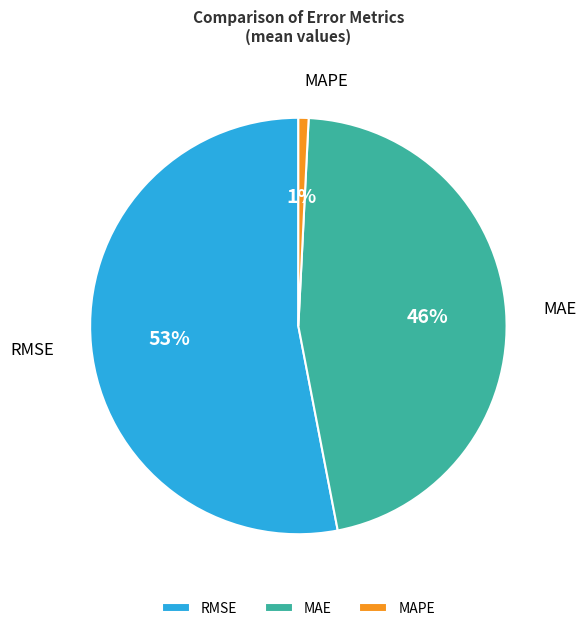

Is RMSE the majority of the pie?

Yes